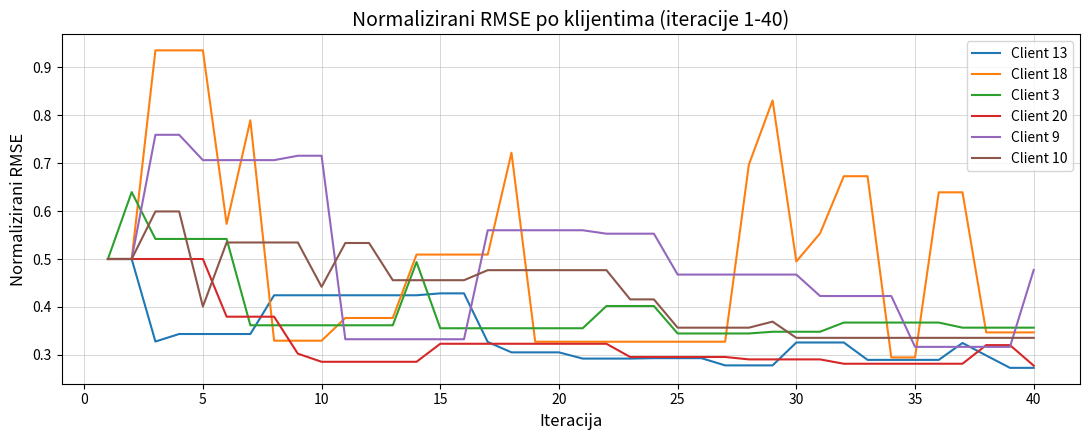

Which series has the widest spread of values?

Client 18